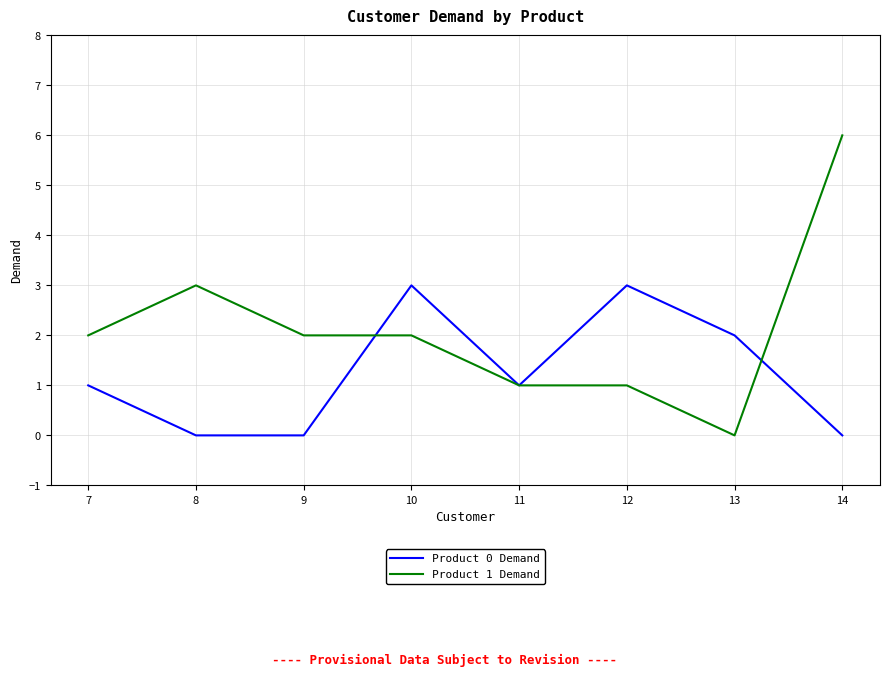

What is the maximum value shown in the chart?

6